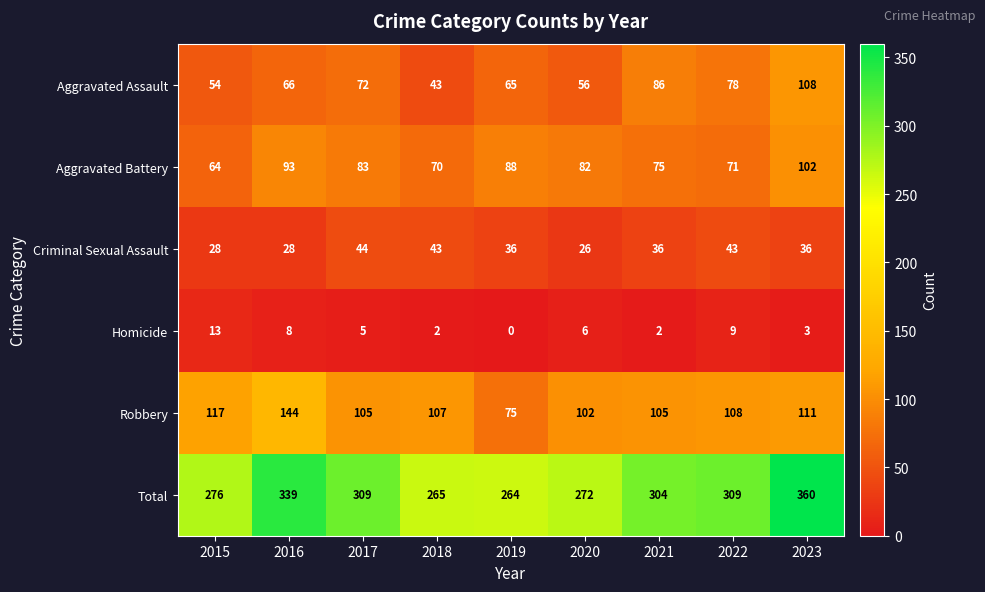

At how many categories does at least one series exceed 122?

9